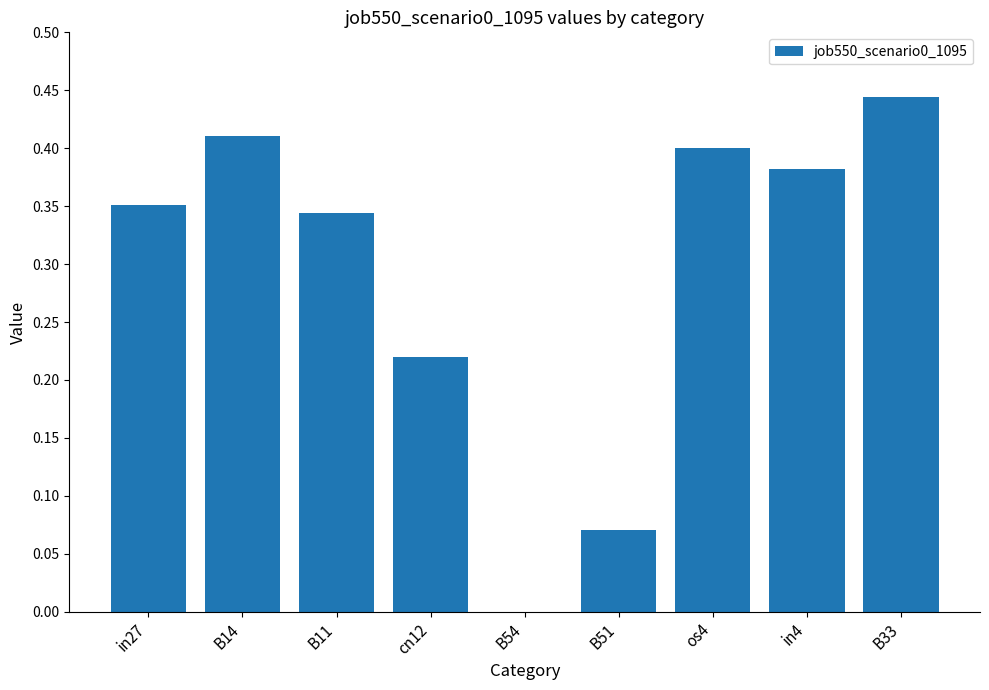

Which has a higher value, in4 or os4?

os4